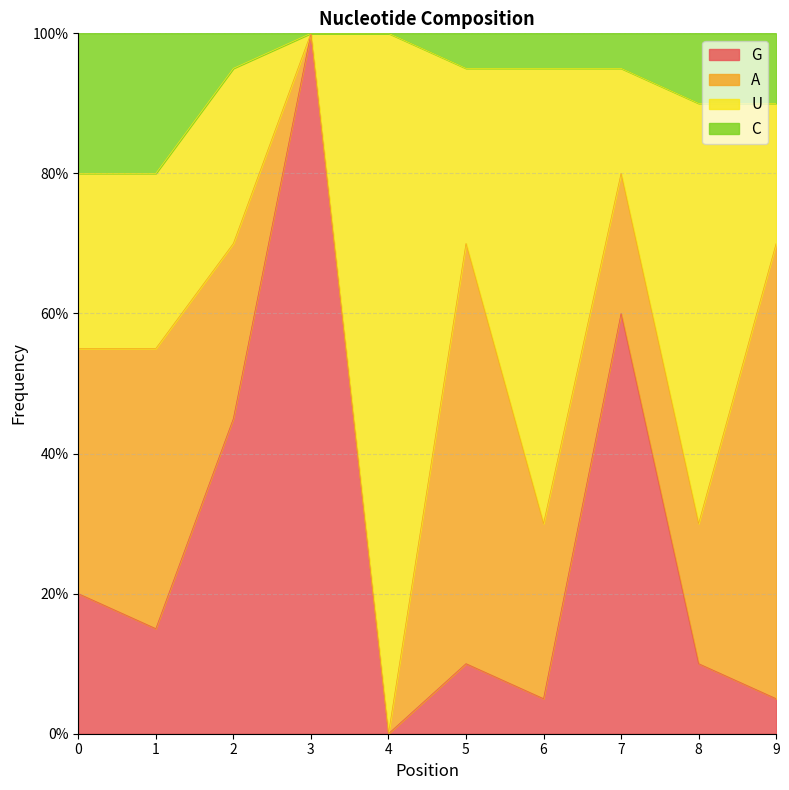

The value of C at 8 is 1.6. True or false?

False